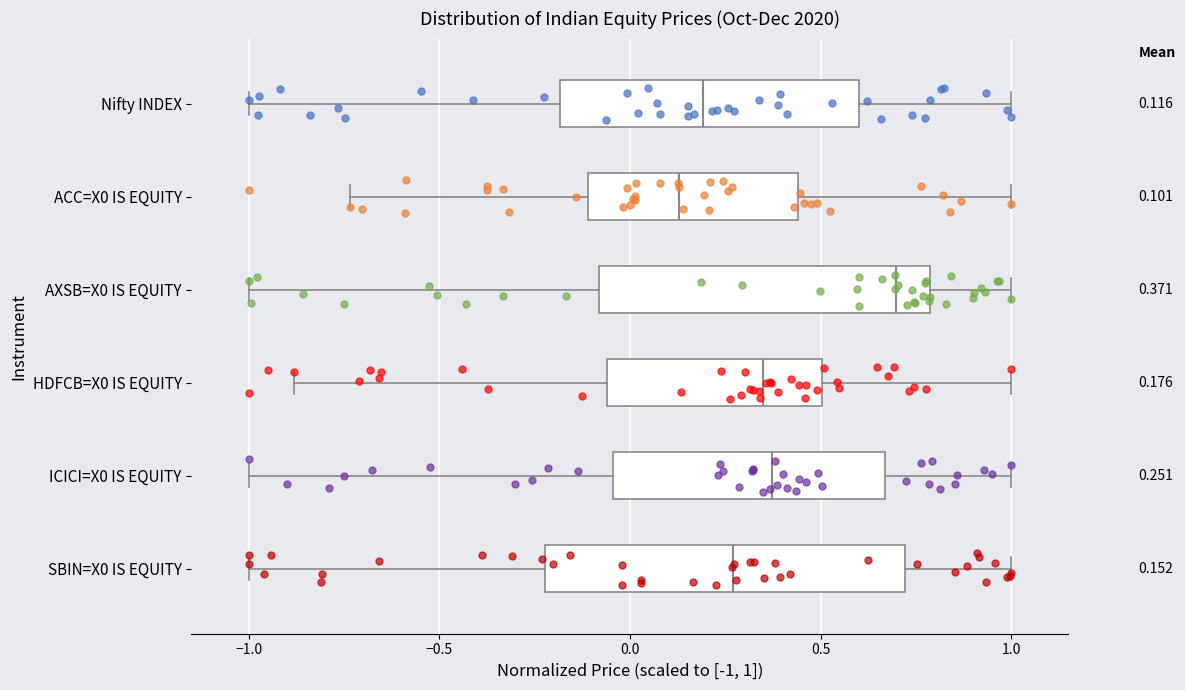

Which box's median line is the furthest to the right?

AXSB=X0 IS EQUITY